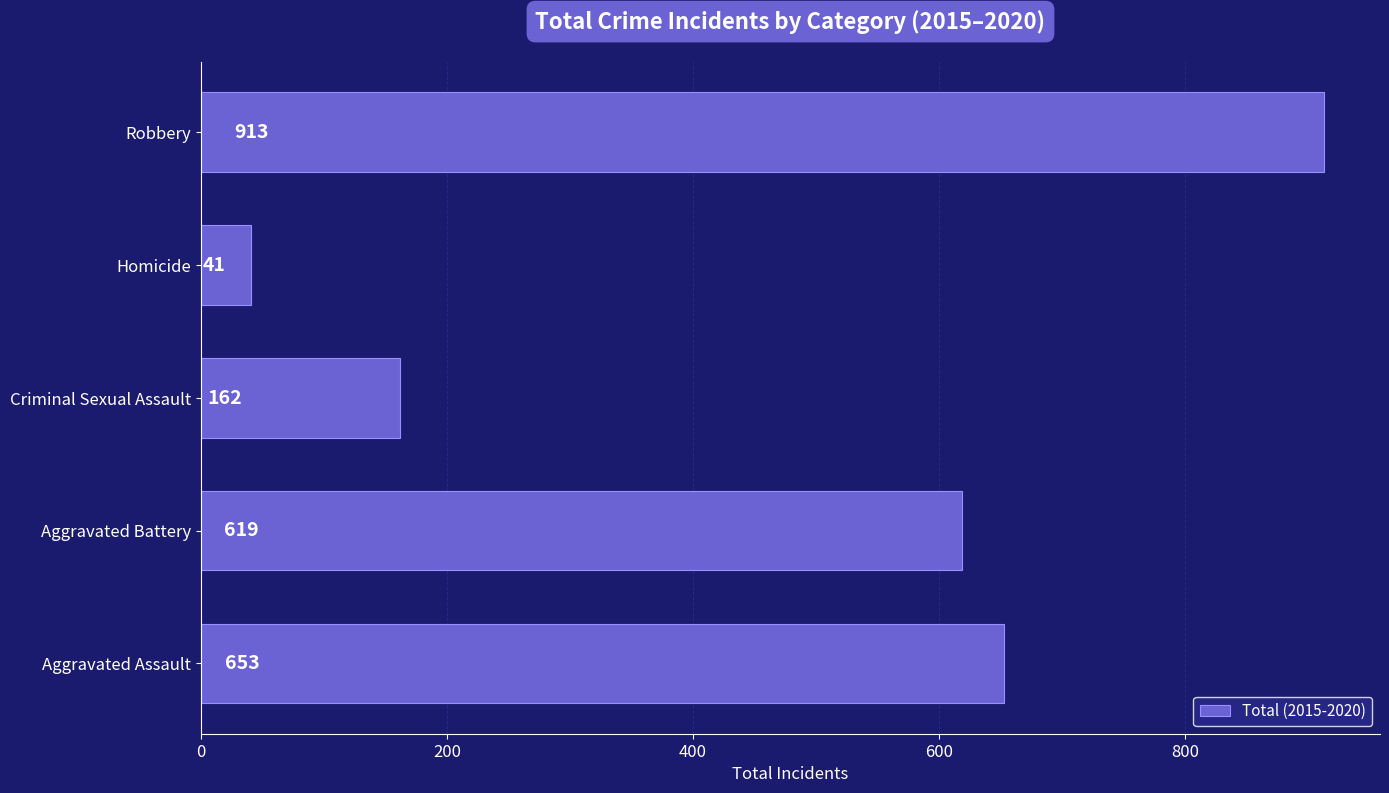

Which label corresponds to the largest value in the chart?

Robbery